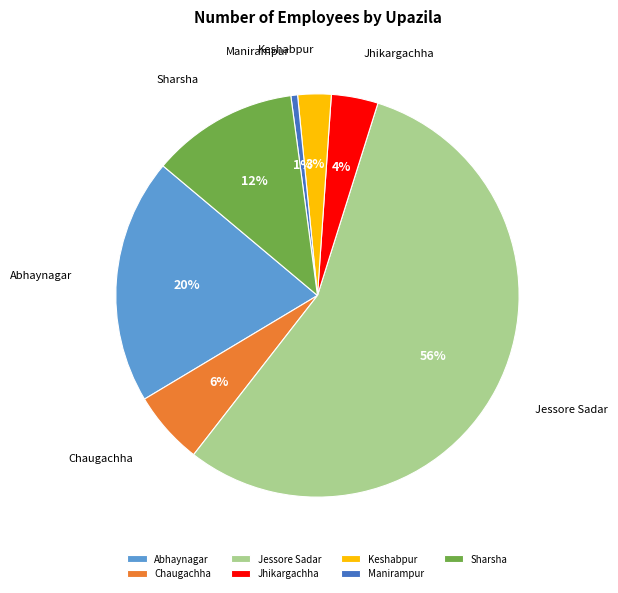

To the nearest percent, what is the average slice percentage?

14%